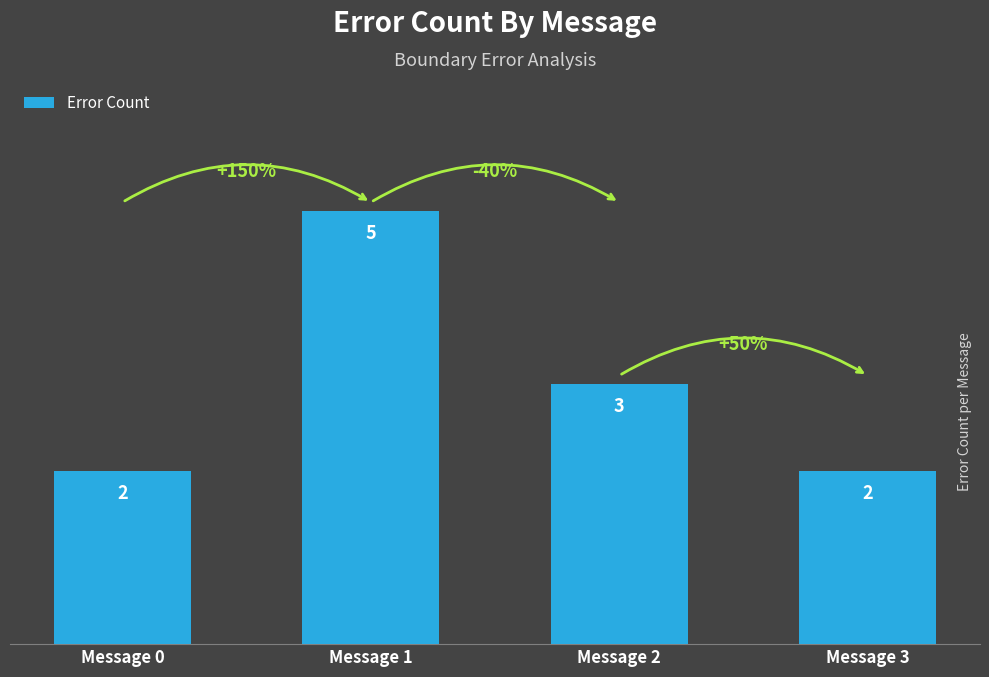

At which label is the value closest to 3?

Message 2